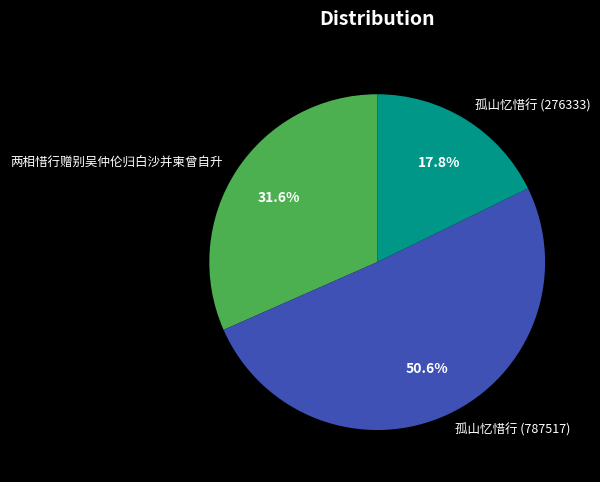

Count the number of slices in the pie.

3